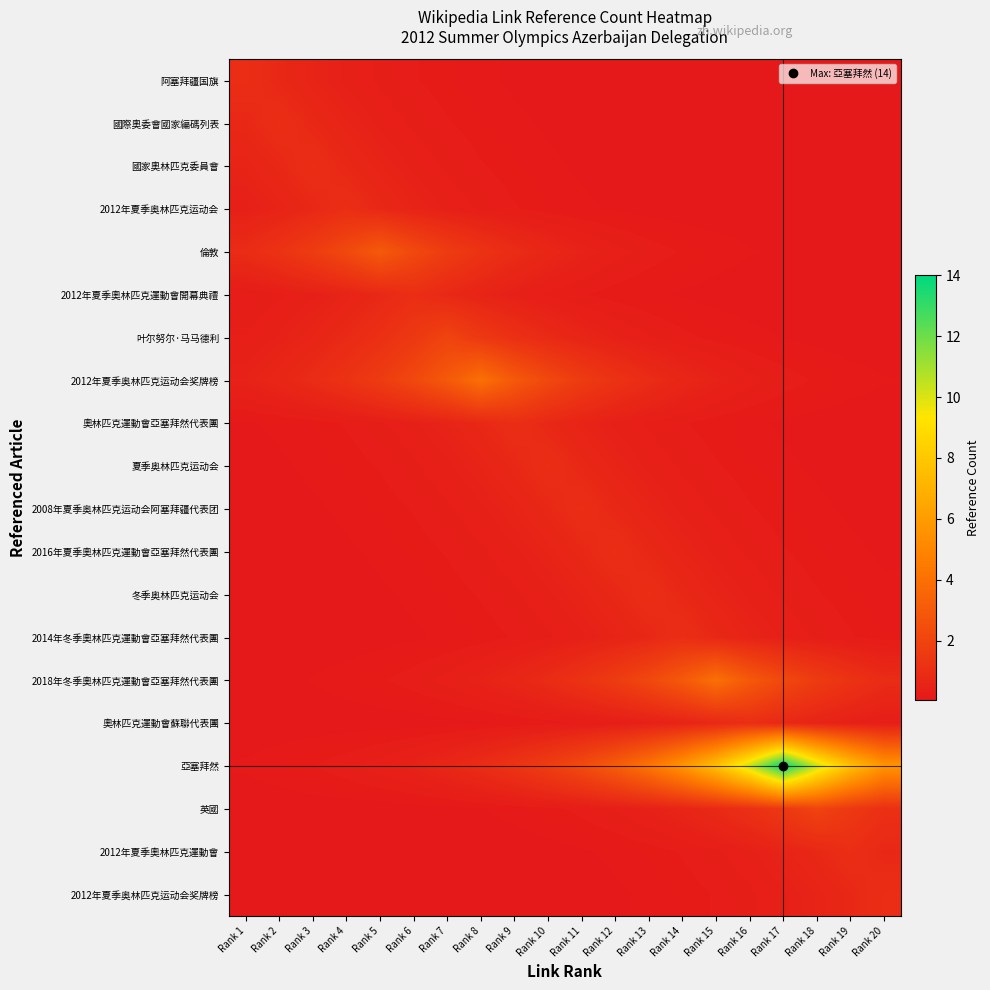

At how many categories does at least one series exceed 2?

17